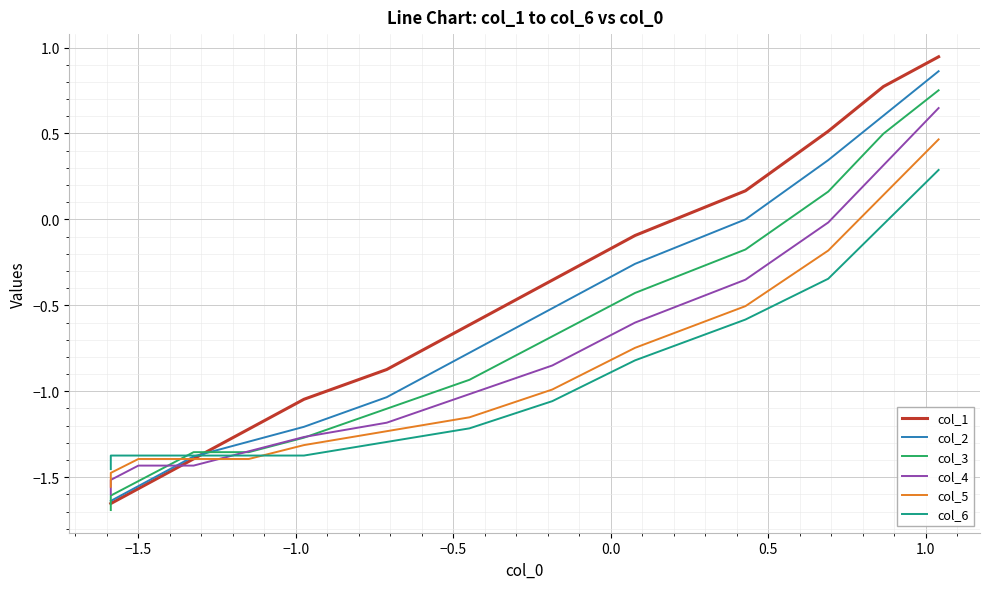

What value does the col_2 series have at −1.5?

-1.6